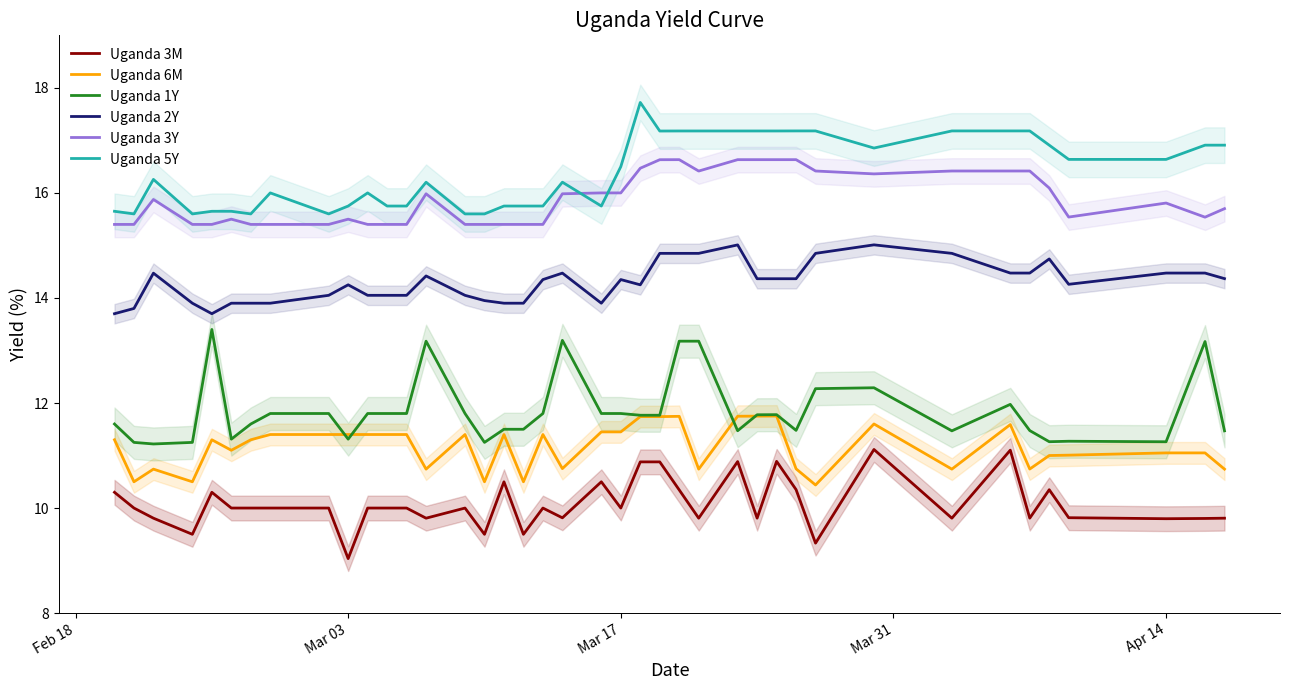

What is the lowest value of the Uganda 6M series?

10.4